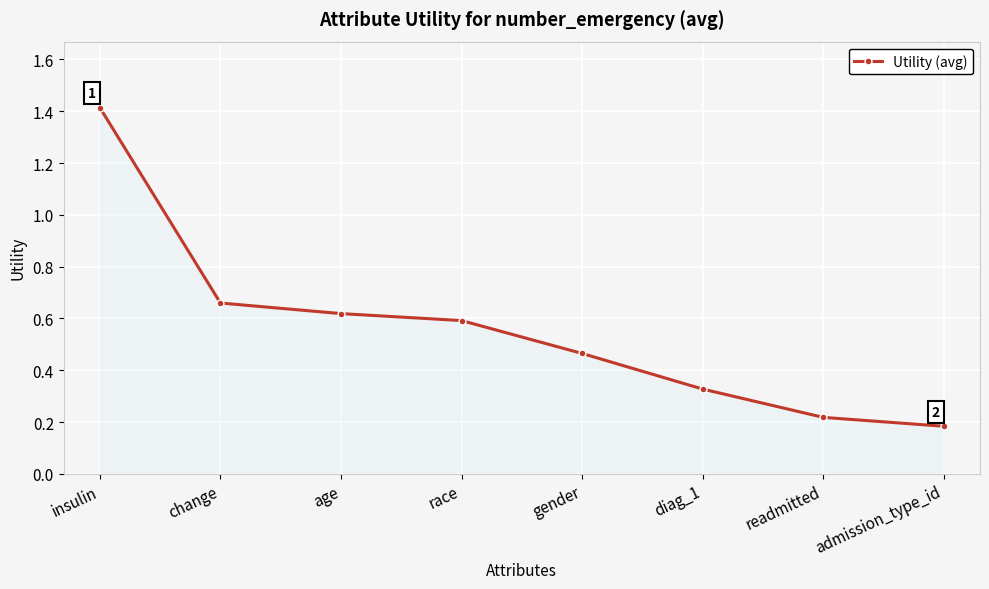

What is the label of the 6th point from the right?

age